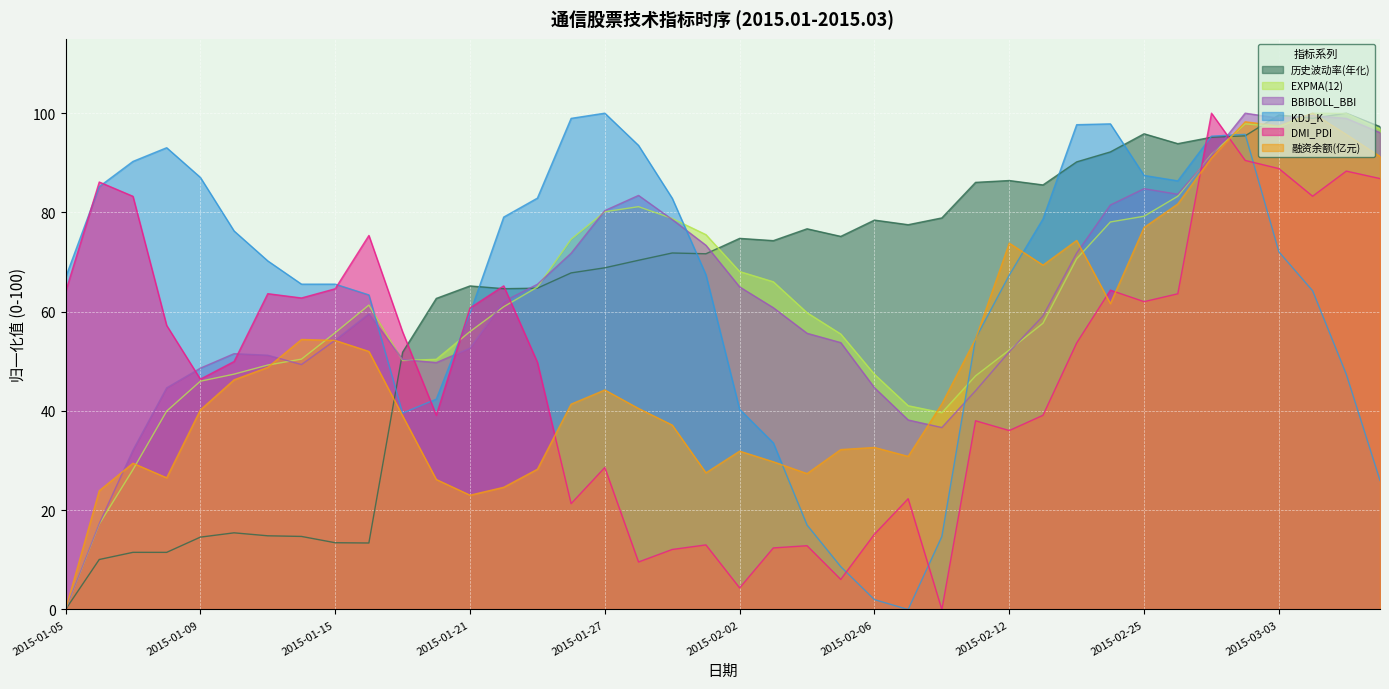

Is the value of 历史波动率(年化) at 2015-02-13 greater than the value of BBIBOLL_BBI at 2015-01-06?

Yes